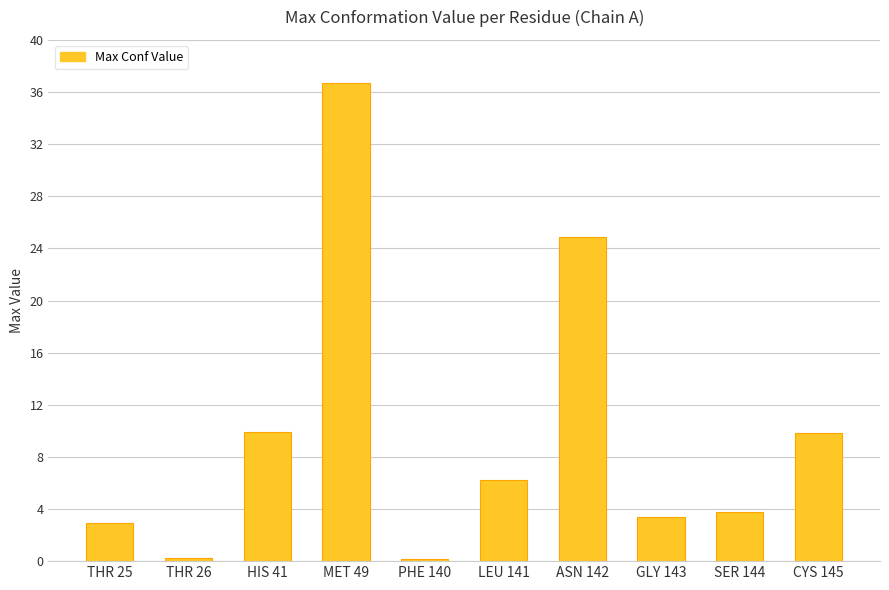

The chart shows a value of 2.9 at THR 25. True or false?

True